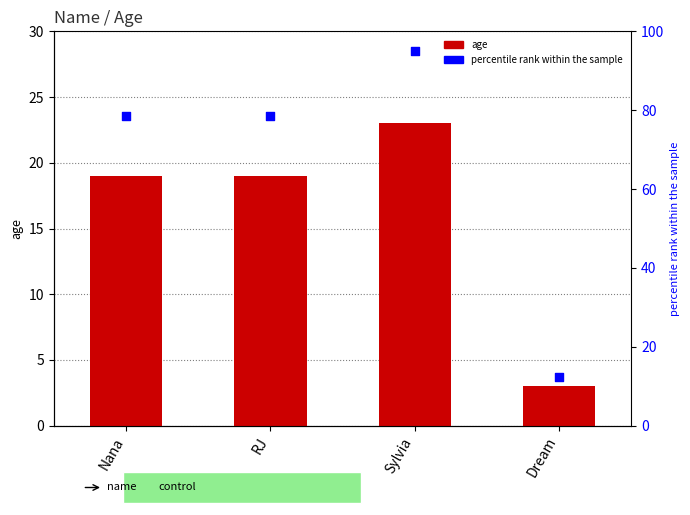

Which series has the widest spread of Y values?

percentile rank within the sample